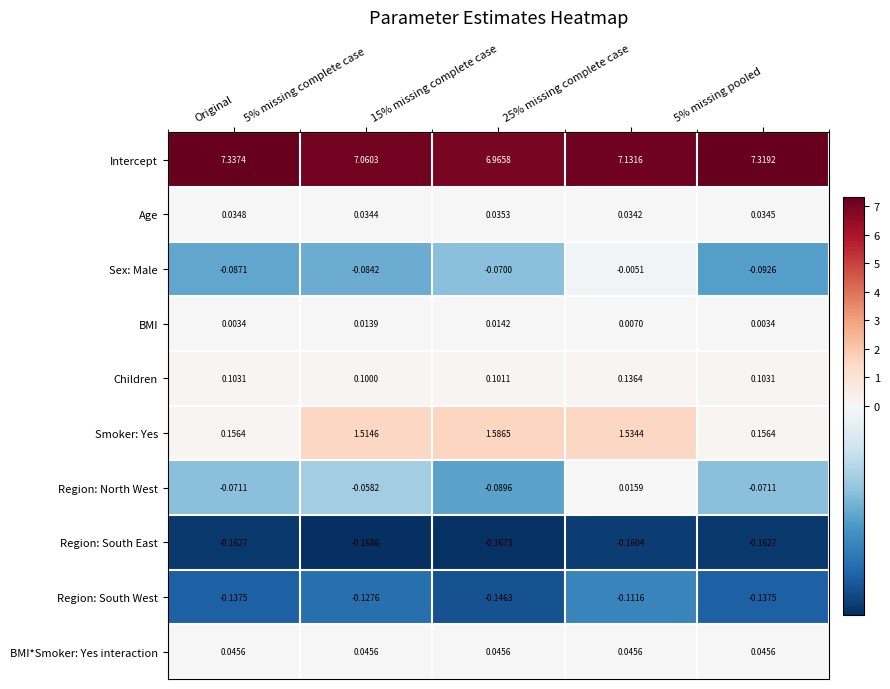

Is the value of Region: South East at Original greater than the value of Children at 5% missing complete case?

No